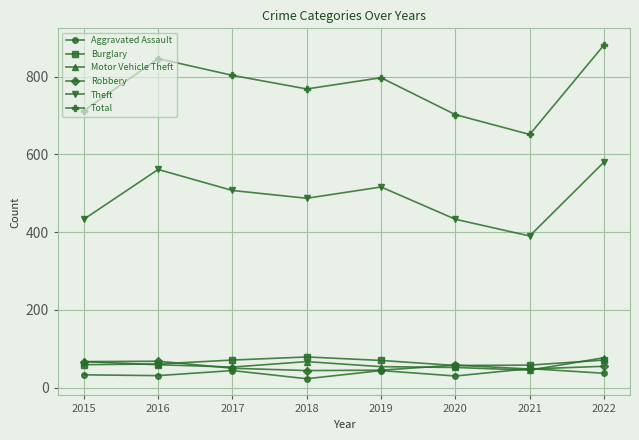

What is the smallest value displayed?

23